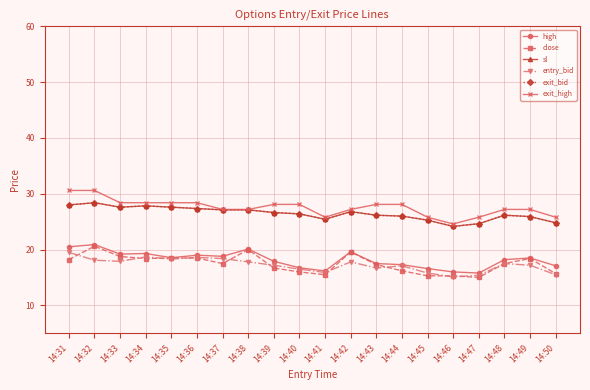

What is the maximum value shown in the chart?

30.6